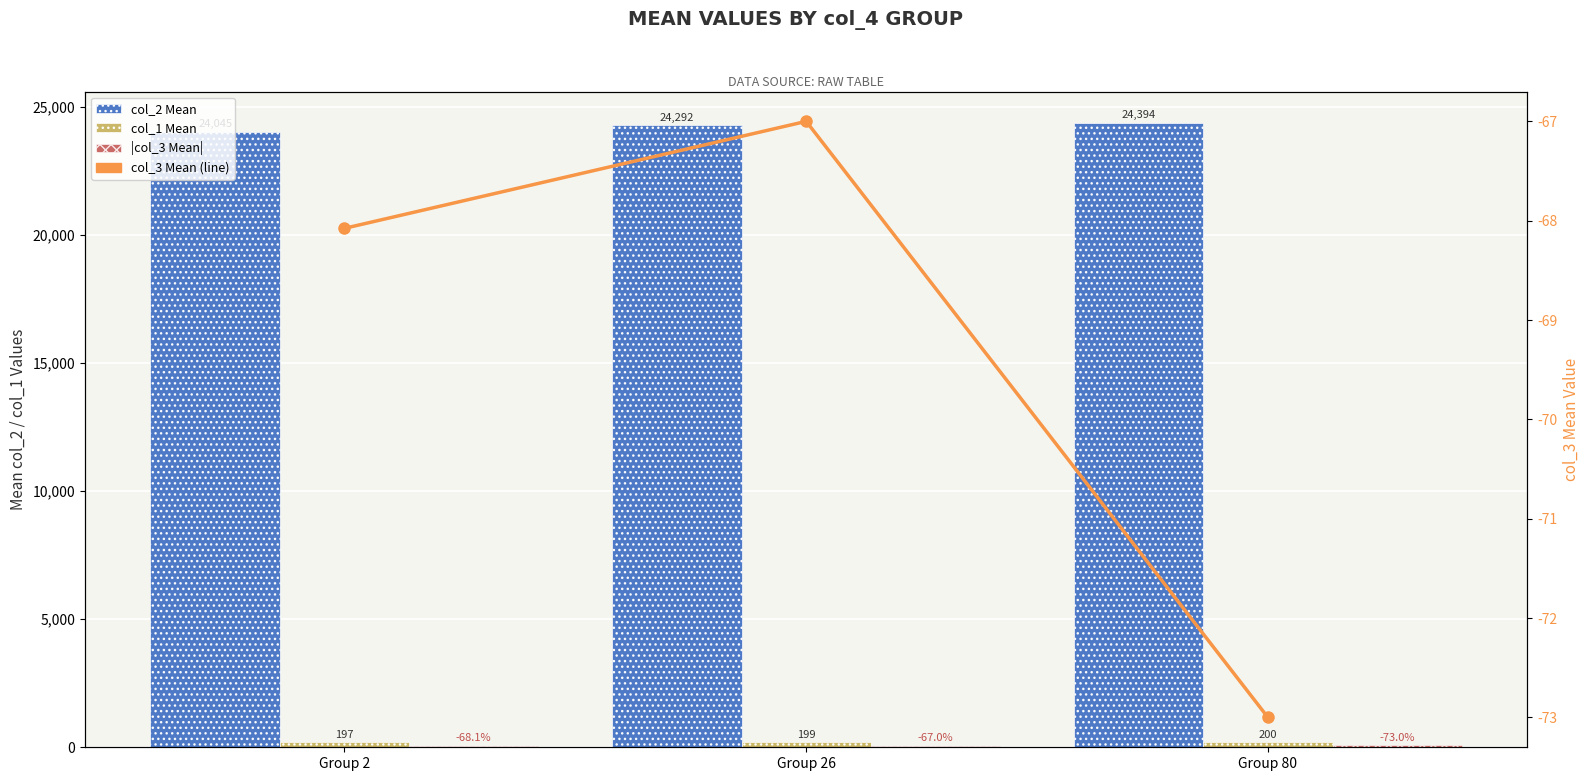

What is the difference between the second highest and minimum values in the col_3 Mean (line) series?

4.9